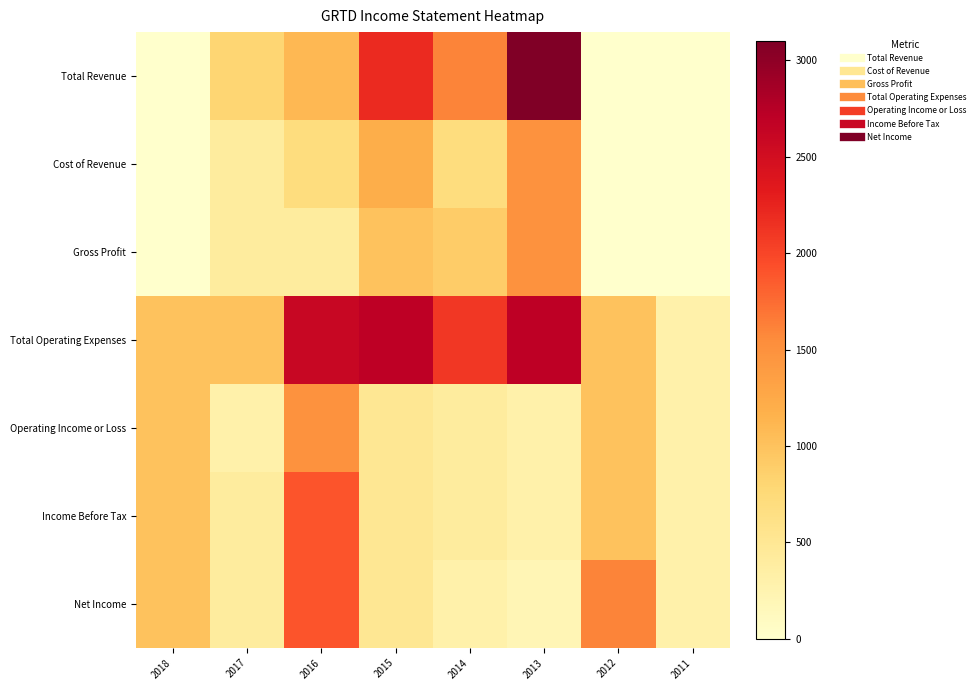

Which series has the largest total across all categories?

Total Operating Expenses